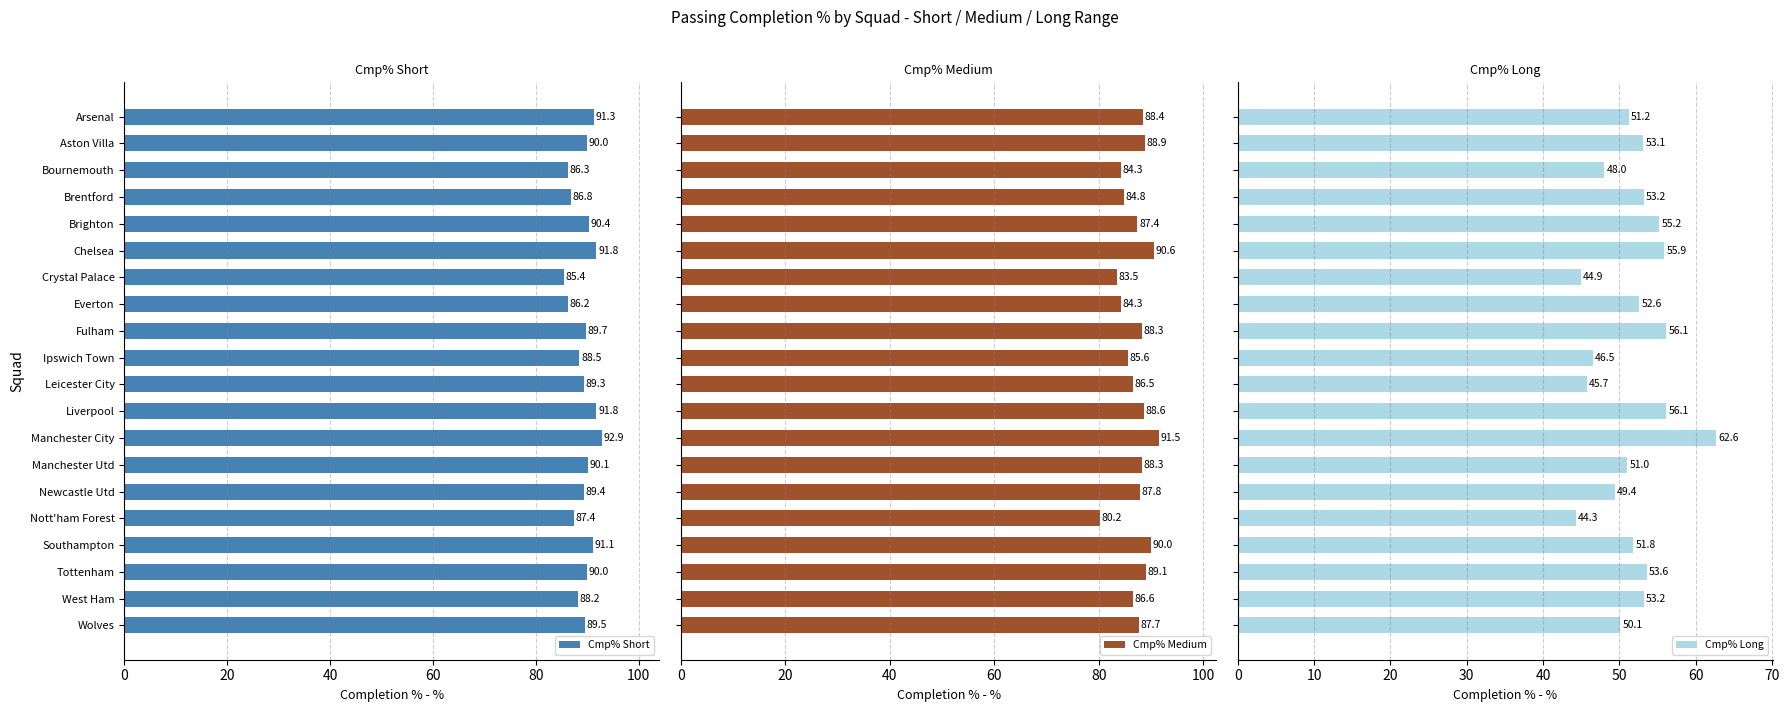

What value does the Cmp% Short series have at Liverpool?

91.8